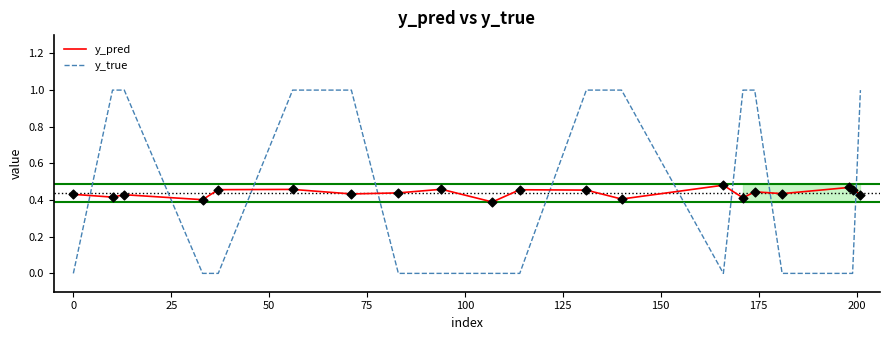

At how many categories does at least one series exceed 0?

20